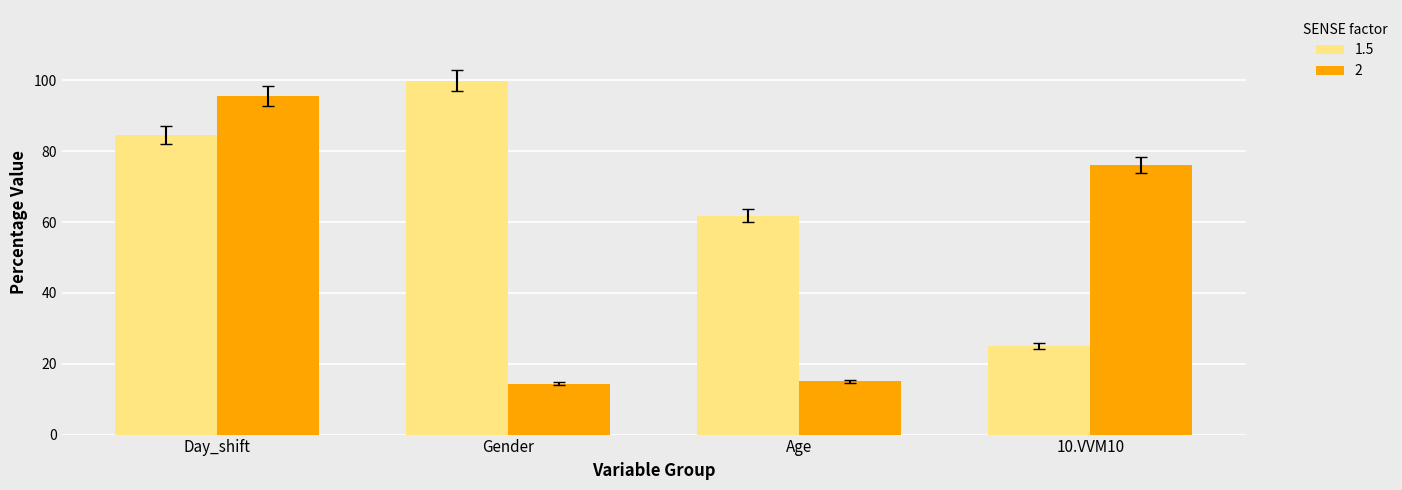

What is the label of the 2nd bar from the left?

Gender